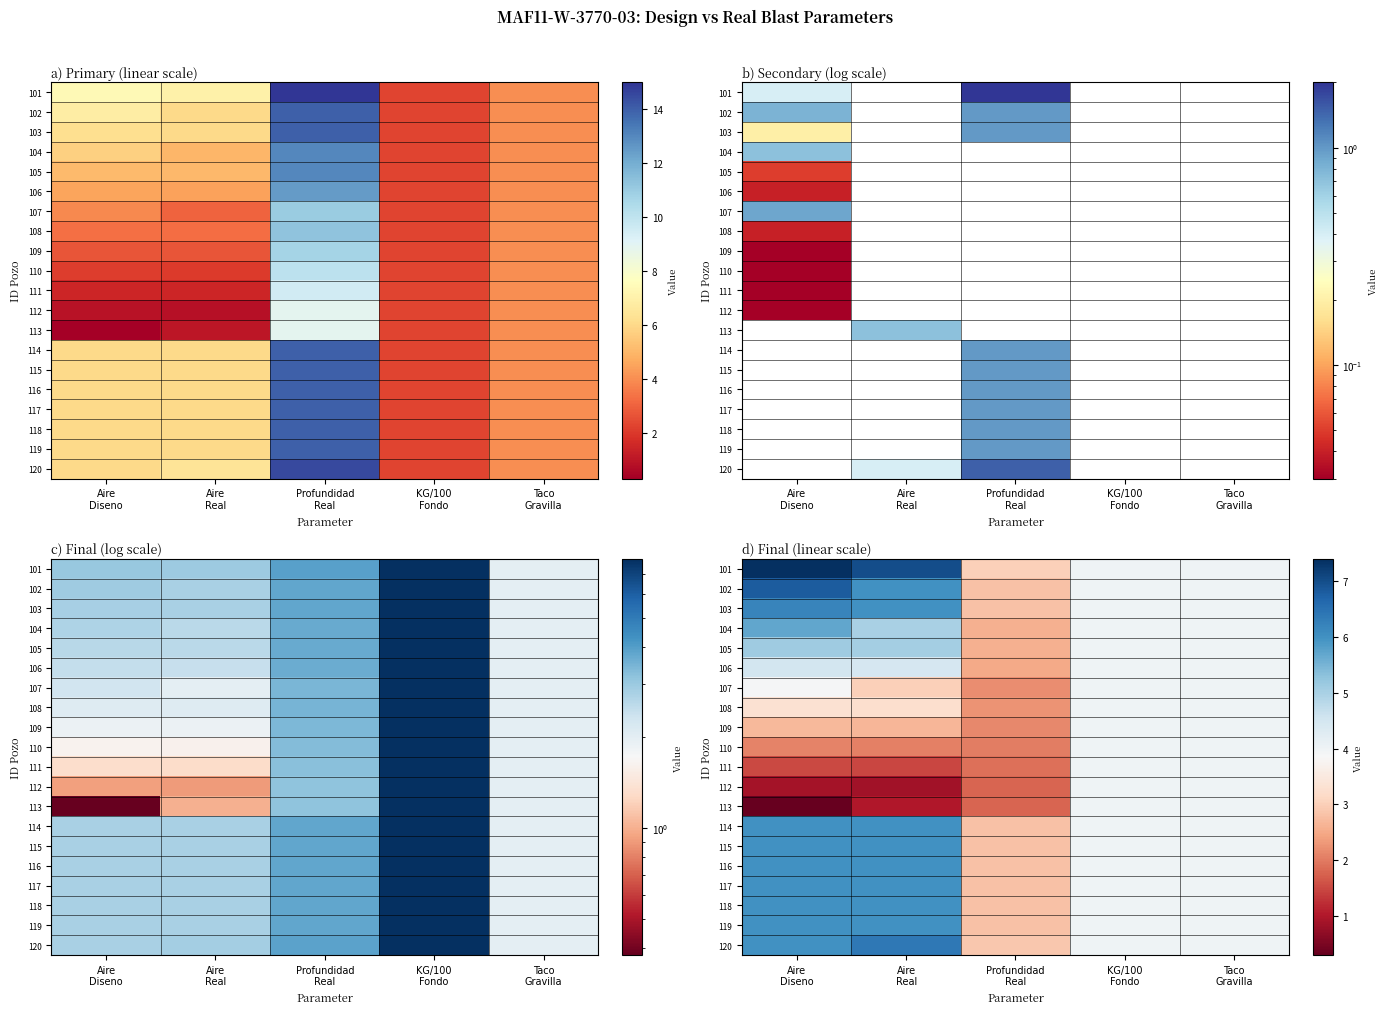

True or false: 115 has a value of 1.2 at KG/100 Fondo.

False